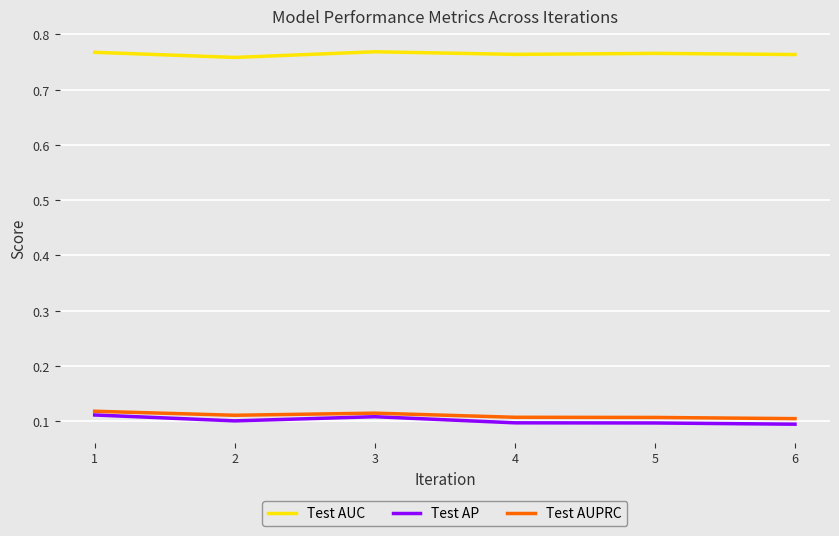

What is the total value across all series at 3?

1.0